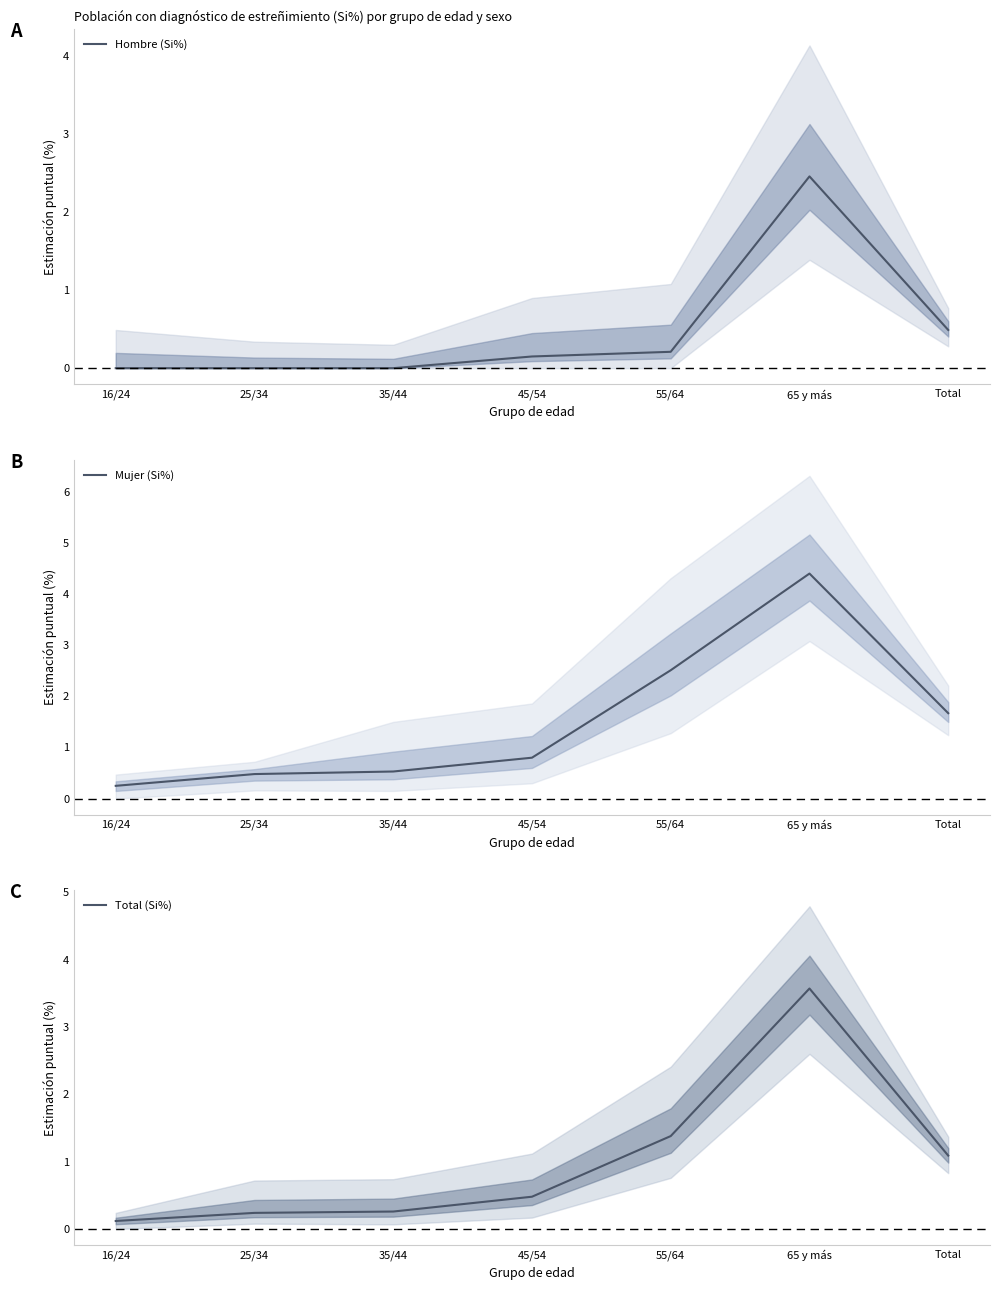

Rank the categories by Hombre (Si%) value from highest to lowest.

65 y más, Total, 55/64, 45/54, 16/24, 25/34, 35/44